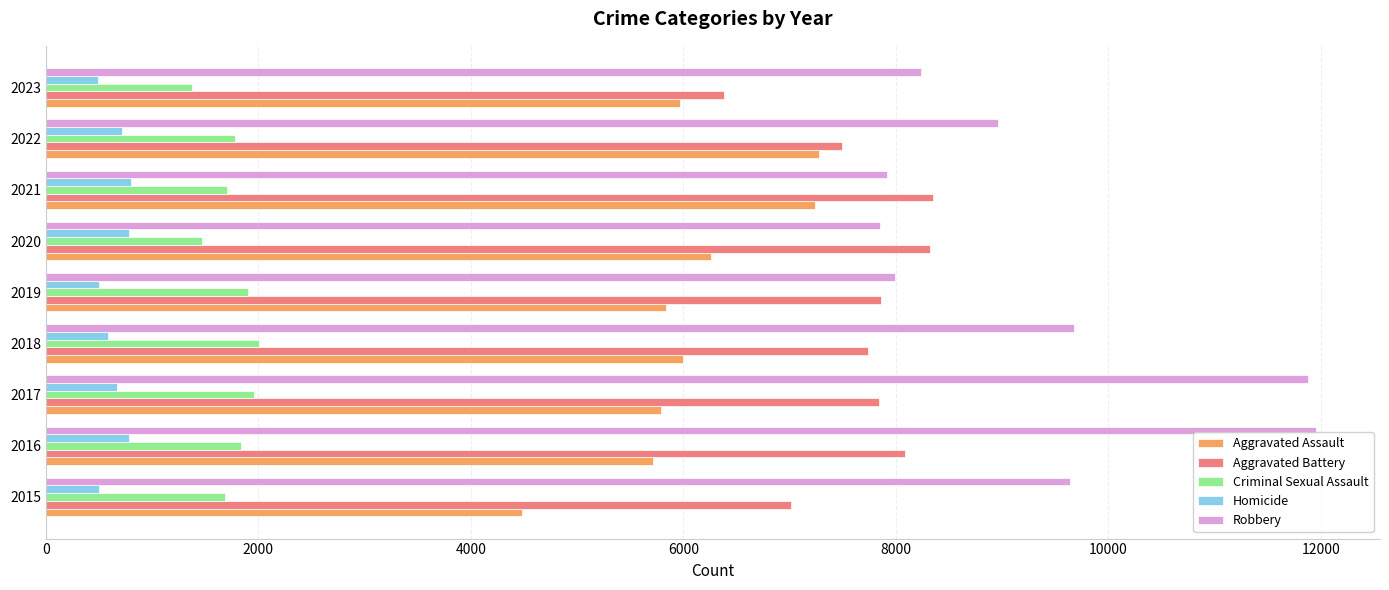

Rank the series at 2018 from highest to lowest value.

Robbery, Aggravated Battery, Aggravated Assault, Criminal Sexual Assault, Homicide